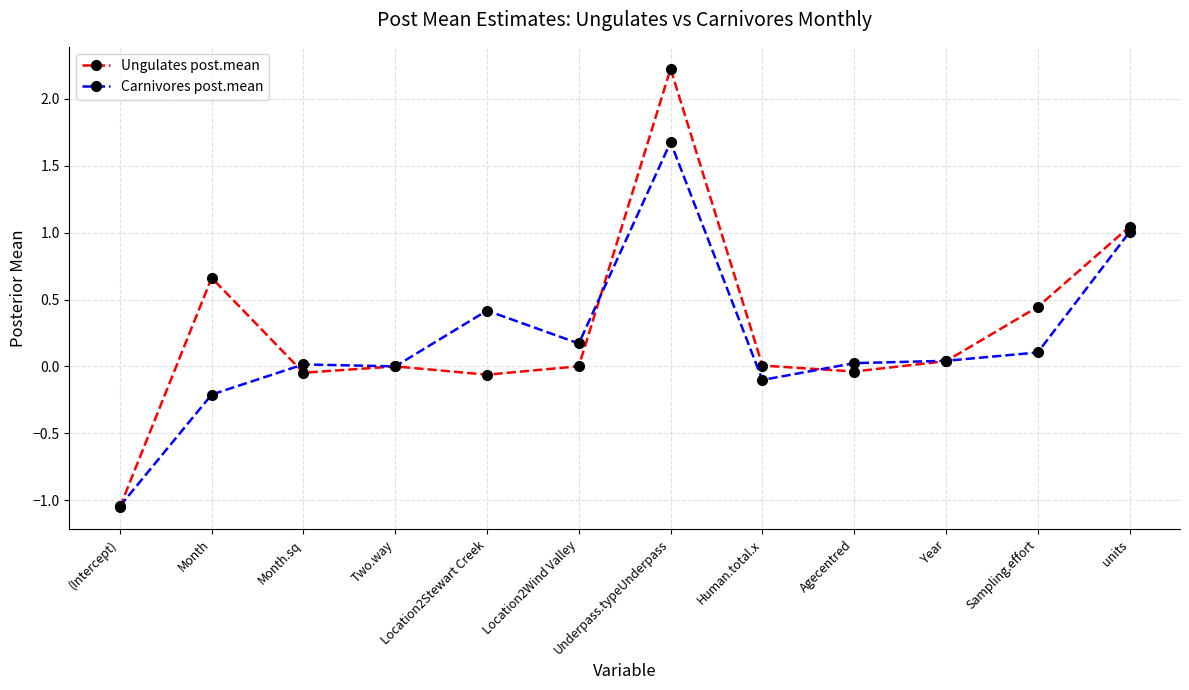

True or false: Ungulates post.mean has a value of 1.0 at units.

True